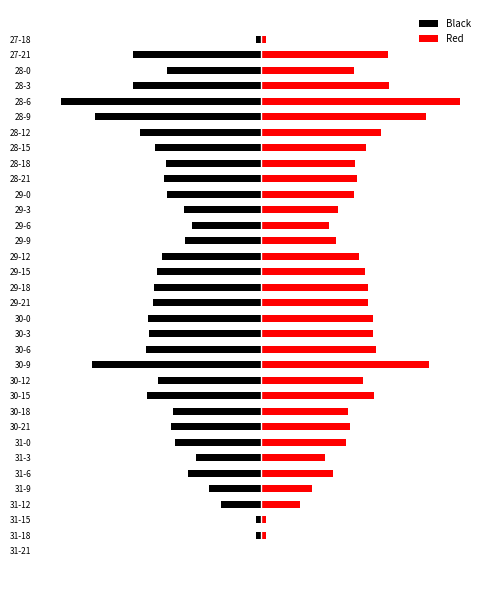

Which series has the largest total across all categories?

Red